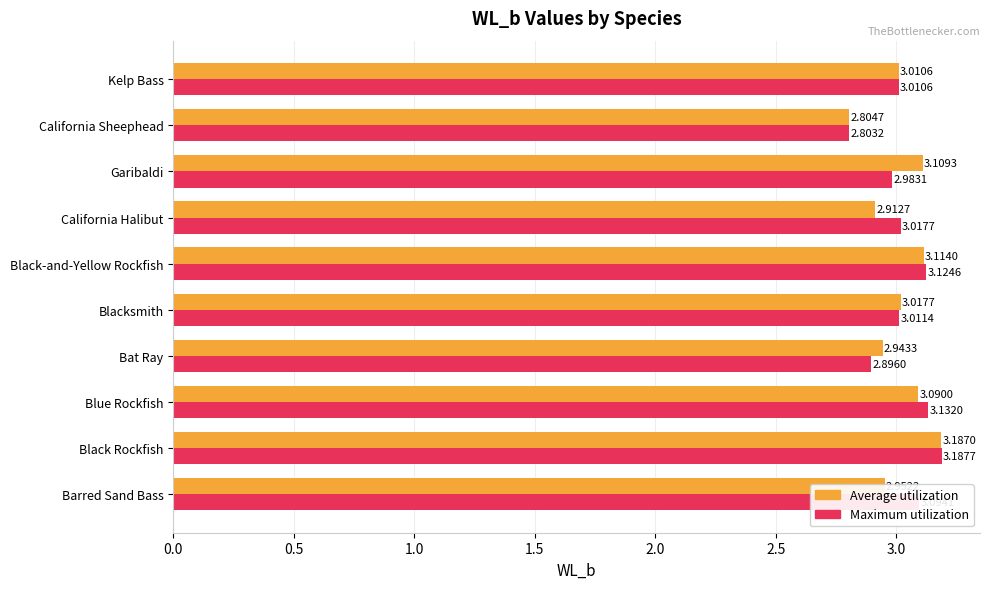

At which category is the sum across all series the highest?

Black Rockfish